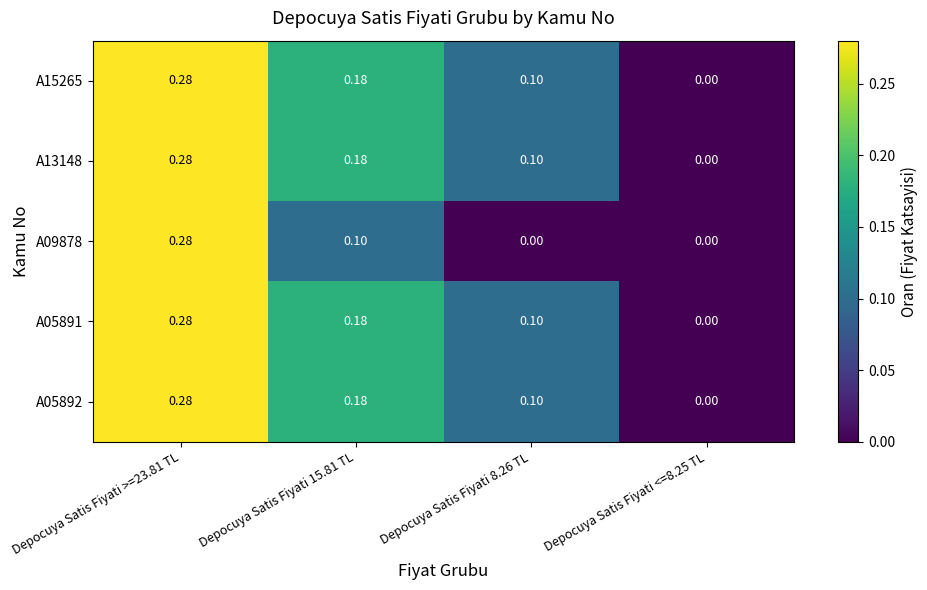

Is the value of A05891 at Depocuya Satis Fiyati 8.26 TL greater than the value of A15265 at Depocuya Satis Fiyati <=8.25 TL?

Yes